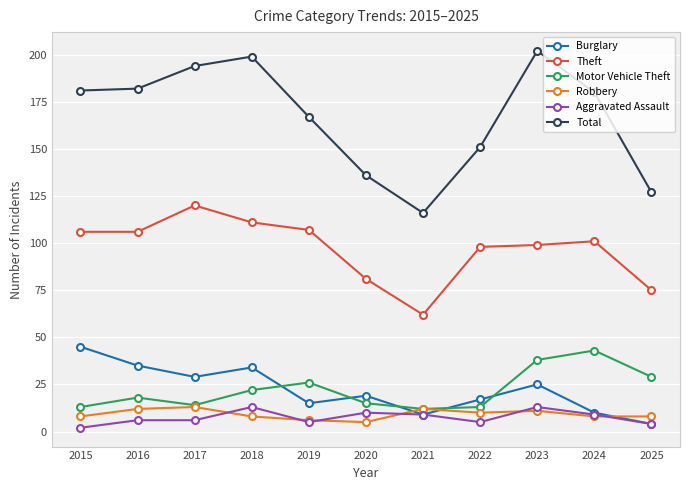

True or false: Motor Vehicle Theft and Total cross at least once.

False